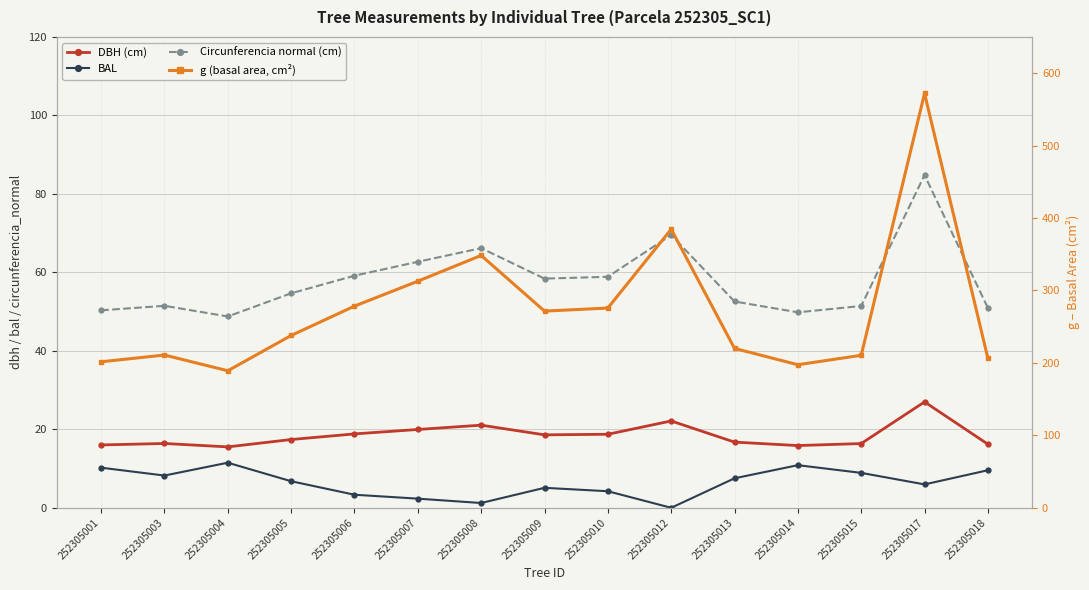

What is the value of the DBH (cm) point at the 5th from the left?

18.8